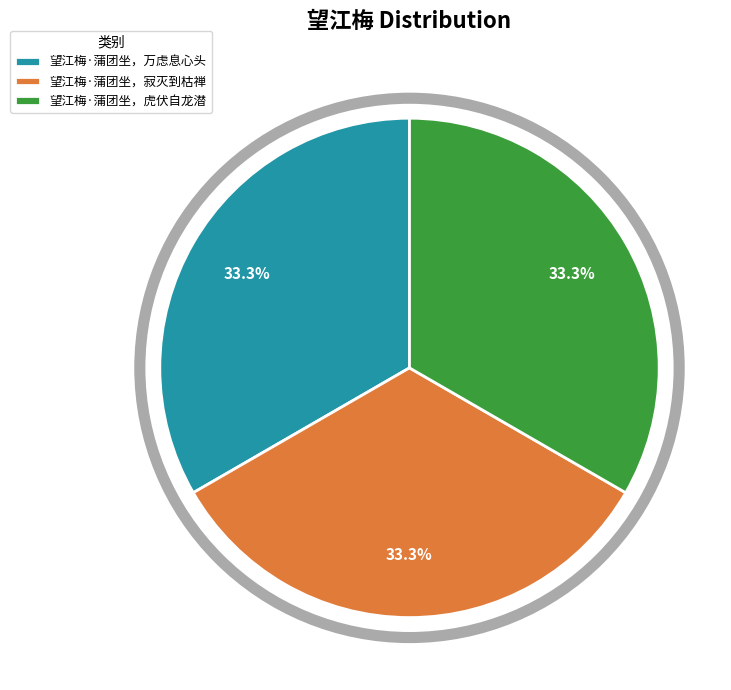

Is it true that 望江梅·蒲团坐，万虑息心头 is 27% of the pie?

False